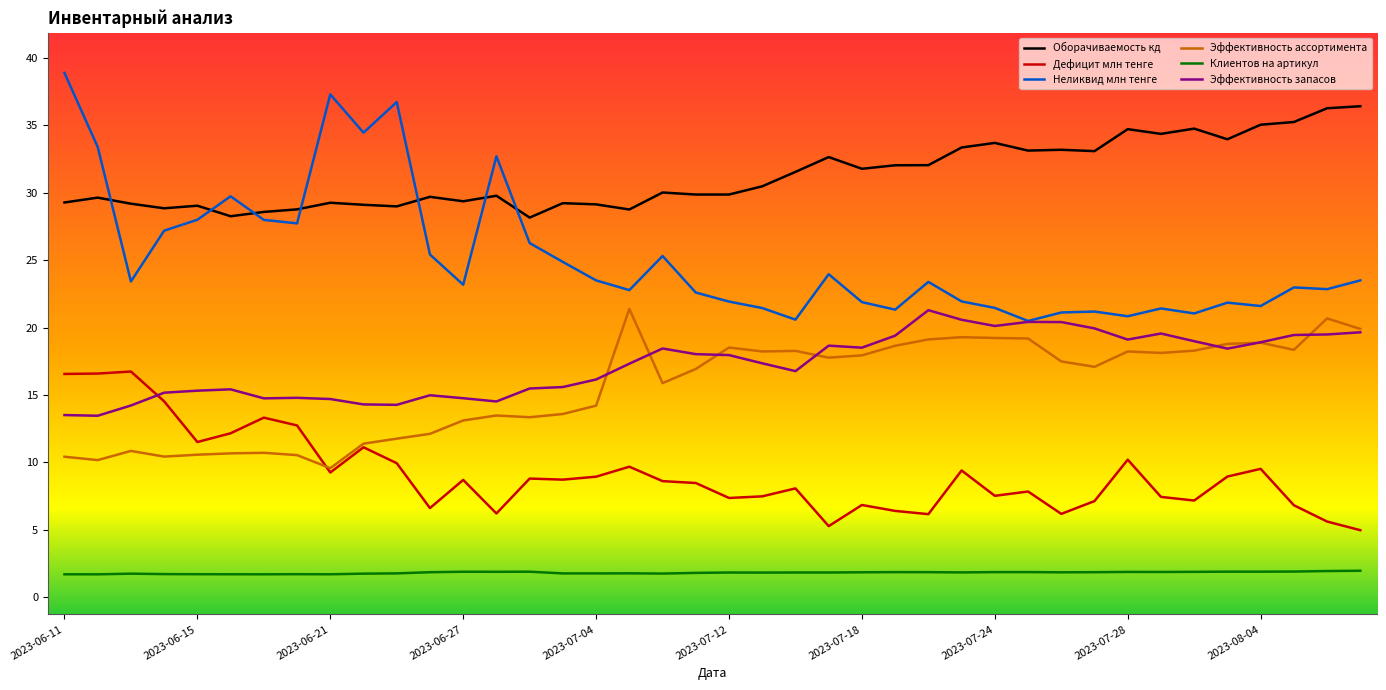

True or false: Клиентов на артикул and Эффективность ассортимента intersect in this chart.

False